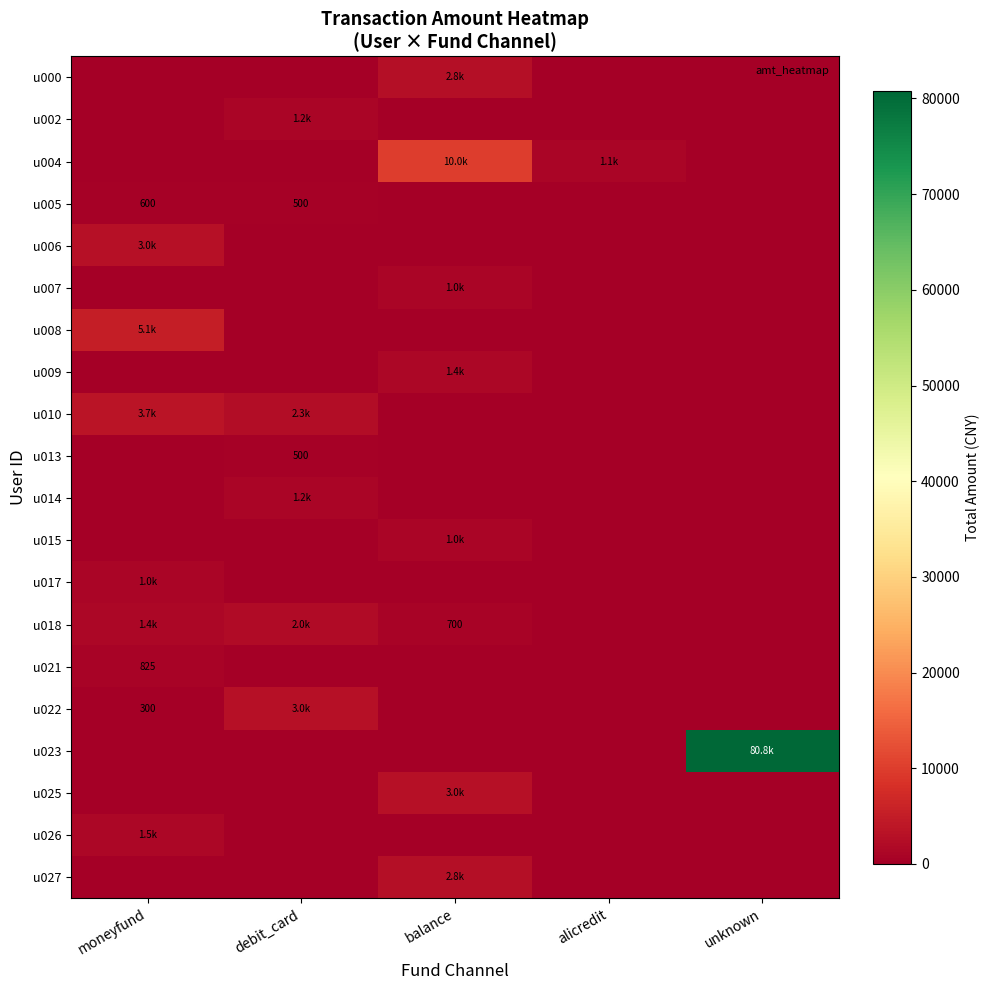

What is the total value across all series at balance?

22635